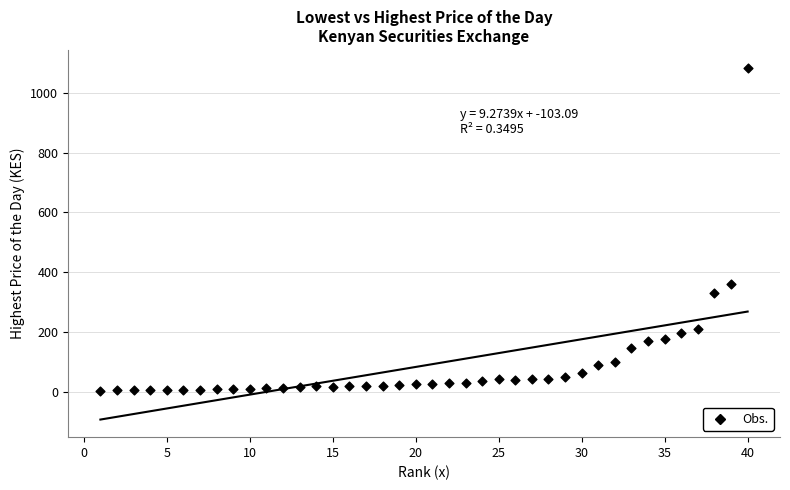

What is the range of X values (max minus min)?

39.0